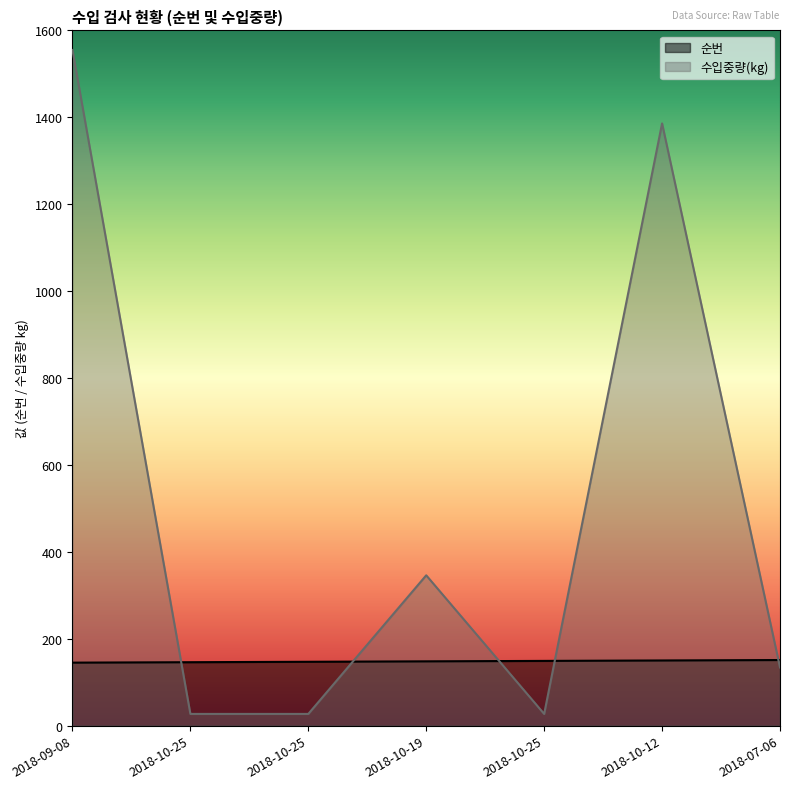

Reading left to right, what are all the values shown in this chart?

순번: 2018-09-08=145	2018-10-25=146	2018-10-25=147	2018-10-19=148	2018-10-25=149	2018-10-12=150	2018-07-06=151
수입중량(kg): 2018-09-08=1555	2018-10-25=27	2018-10-25=27	2018-10-19=346	2018-10-25=27	2018-10-12=1386	2018-07-06=134